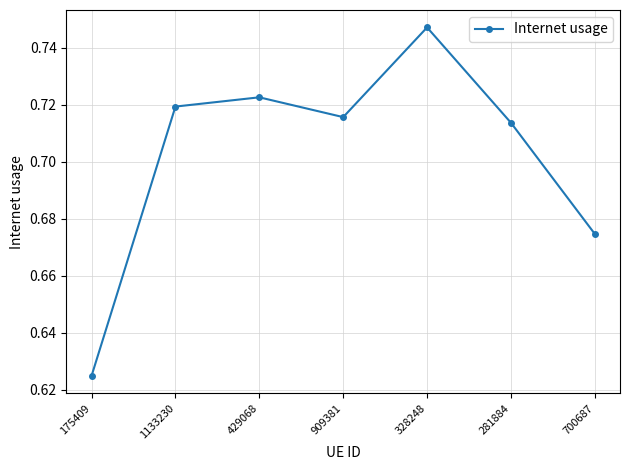

How many values are between 0 and 1?

7